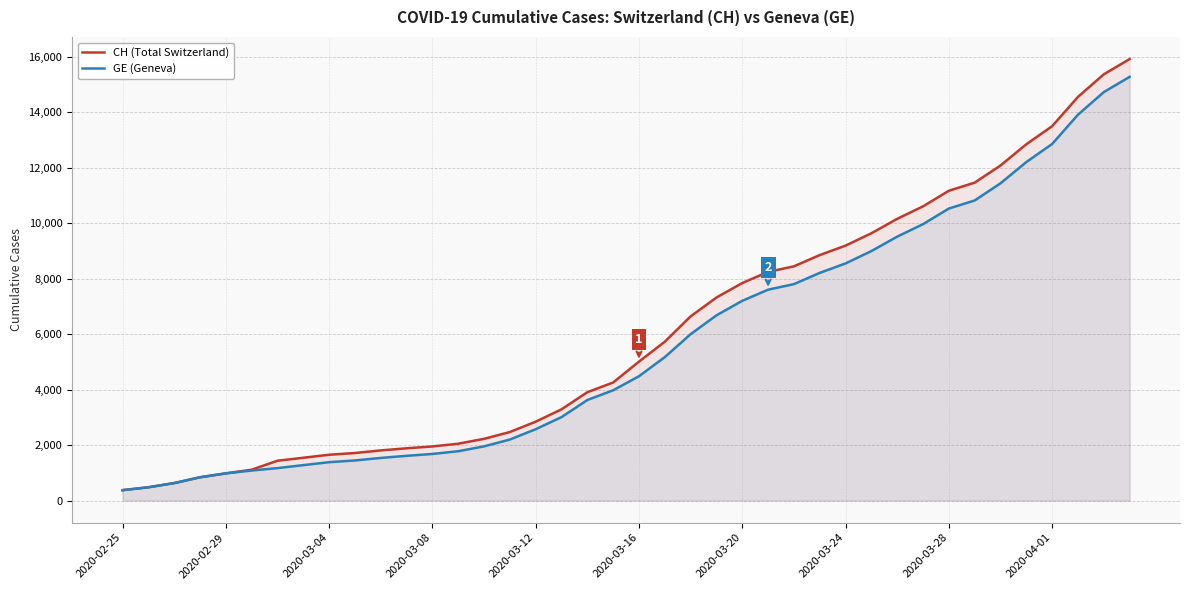

Where does the GE (Geneva) series first go above 4485?

21